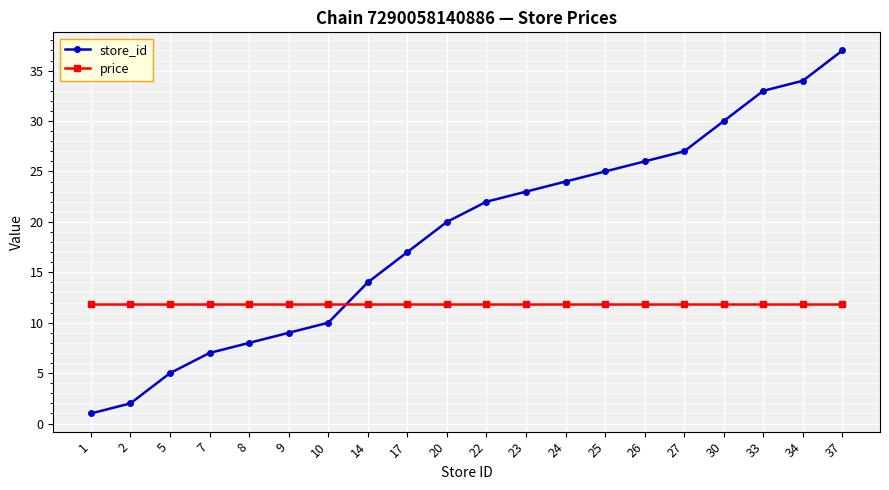

Where do price and store_id first cross each other?

10 and 14